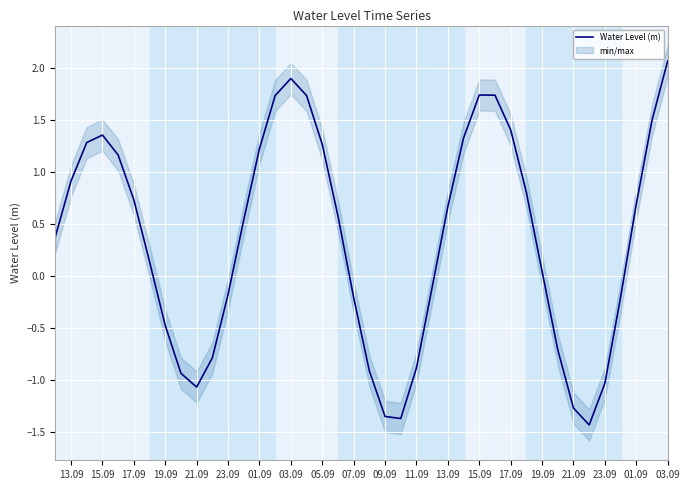

What is the smallest value displayed?

-1.4